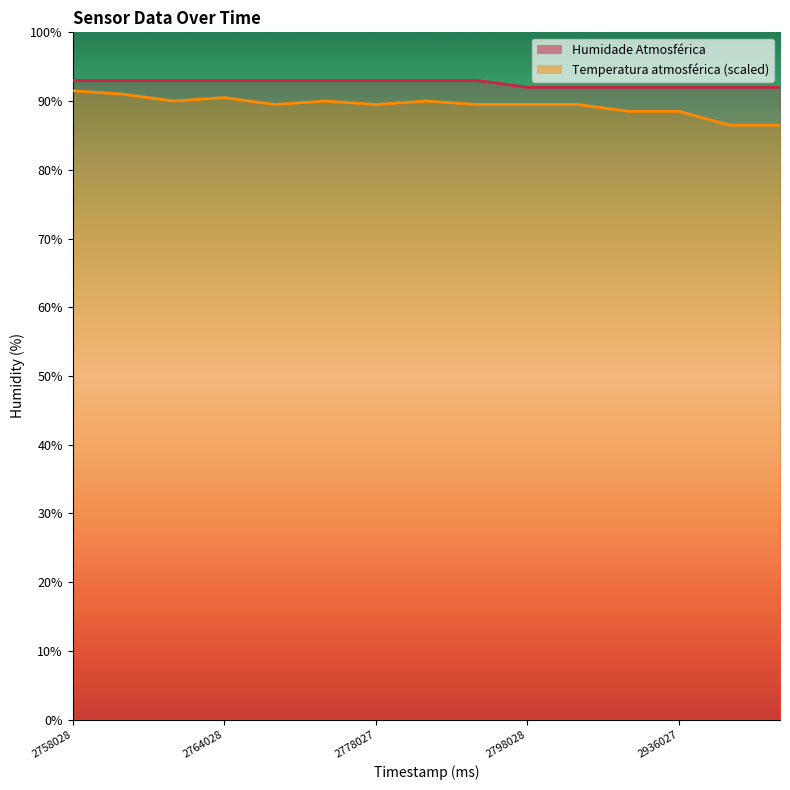

Reading left to right, list all the values displayed in this chart.

Humidade Atmosférica: 93.0	93.0	93.0	93.0	93.0	93.0	93.0	93.0	93.0	92.0	92.0	92.0	92.0	92.0	92.0
Temperatura atmosférica: 91.5	91.0	90.0	90.5	89.5	90.0	89.5	90.0	89.5	89.5	89.5	88.5	88.5	86.5	86.5